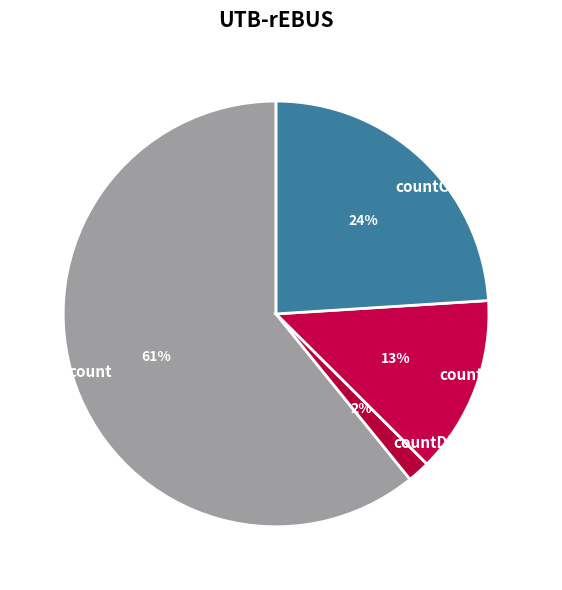

How many slices are in this pie chart?

4